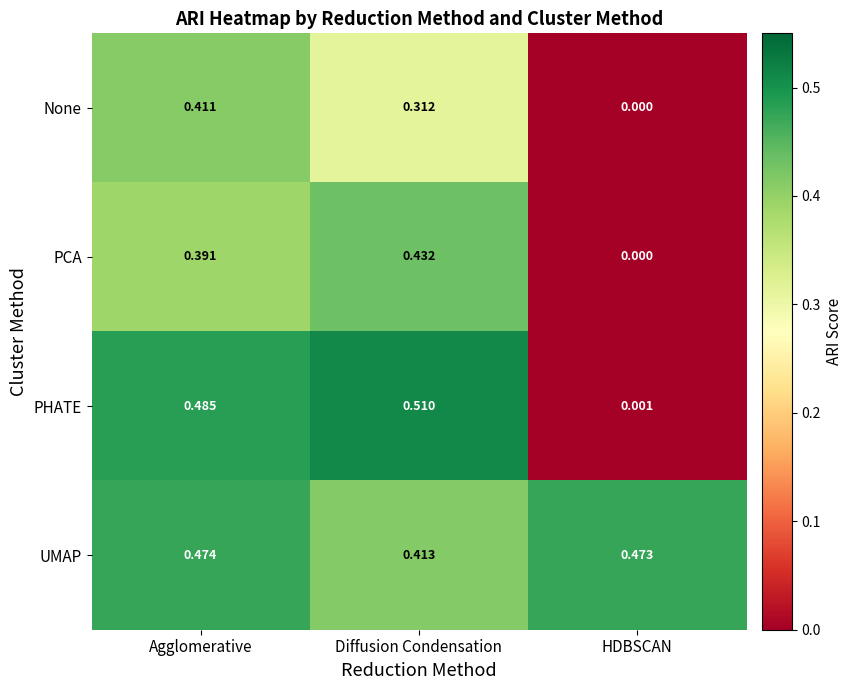

At which category is the sum across all series the highest?

Agglomerative